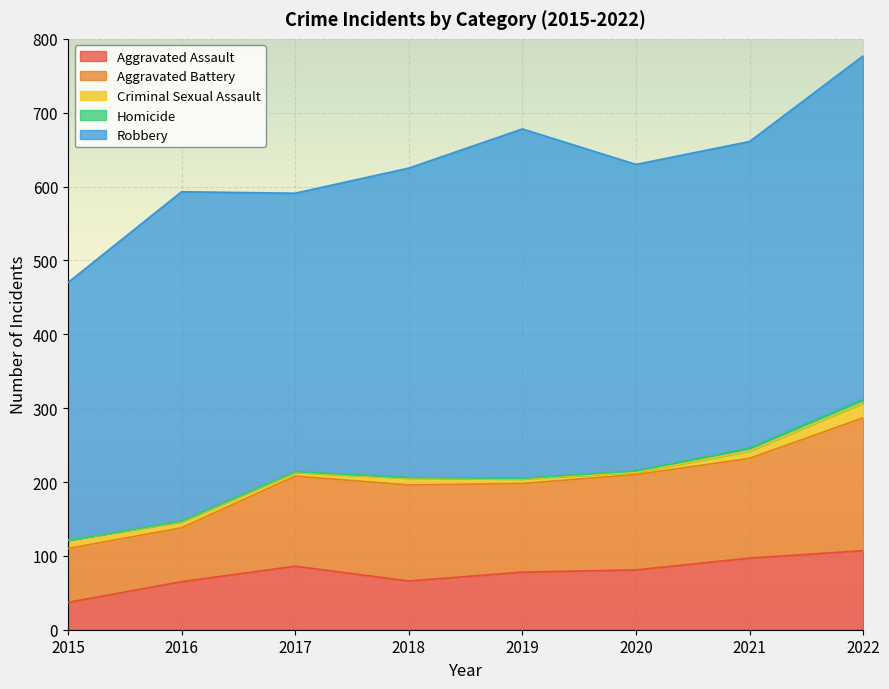

Between 2017 and 2020, which is larger?

2017